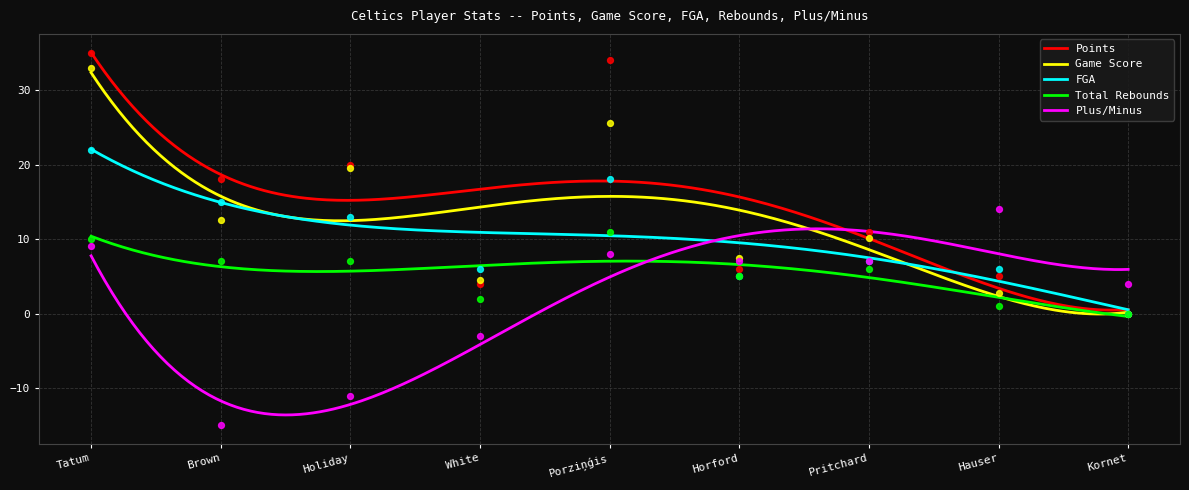

What is the total value across all series at Kornet?

3.9